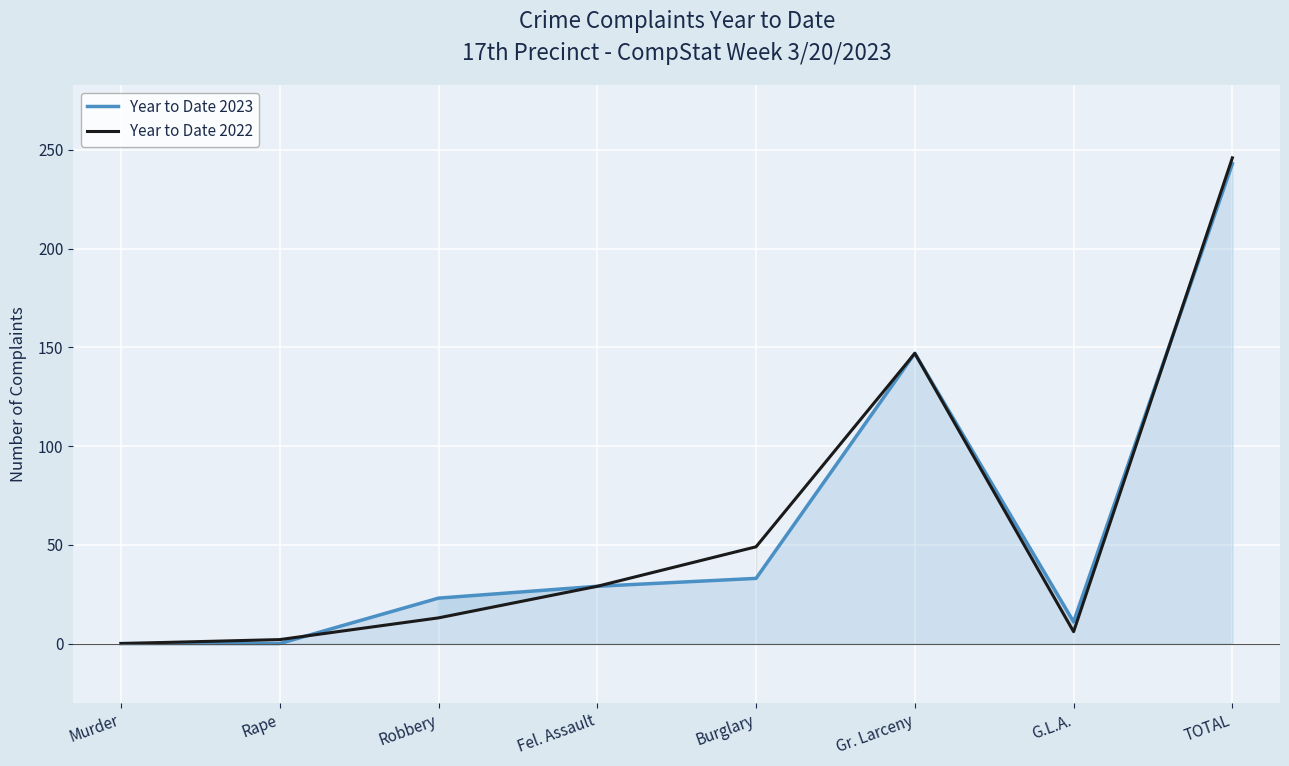

Rank the series by their maximum value, from lowest to highest.

Year to Date 2023, Year to Date 2022